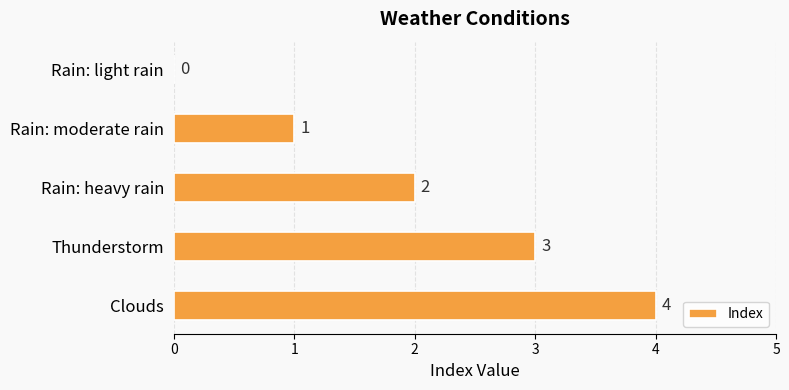

The value at Rain: moderate rain is 1. True or false?

True